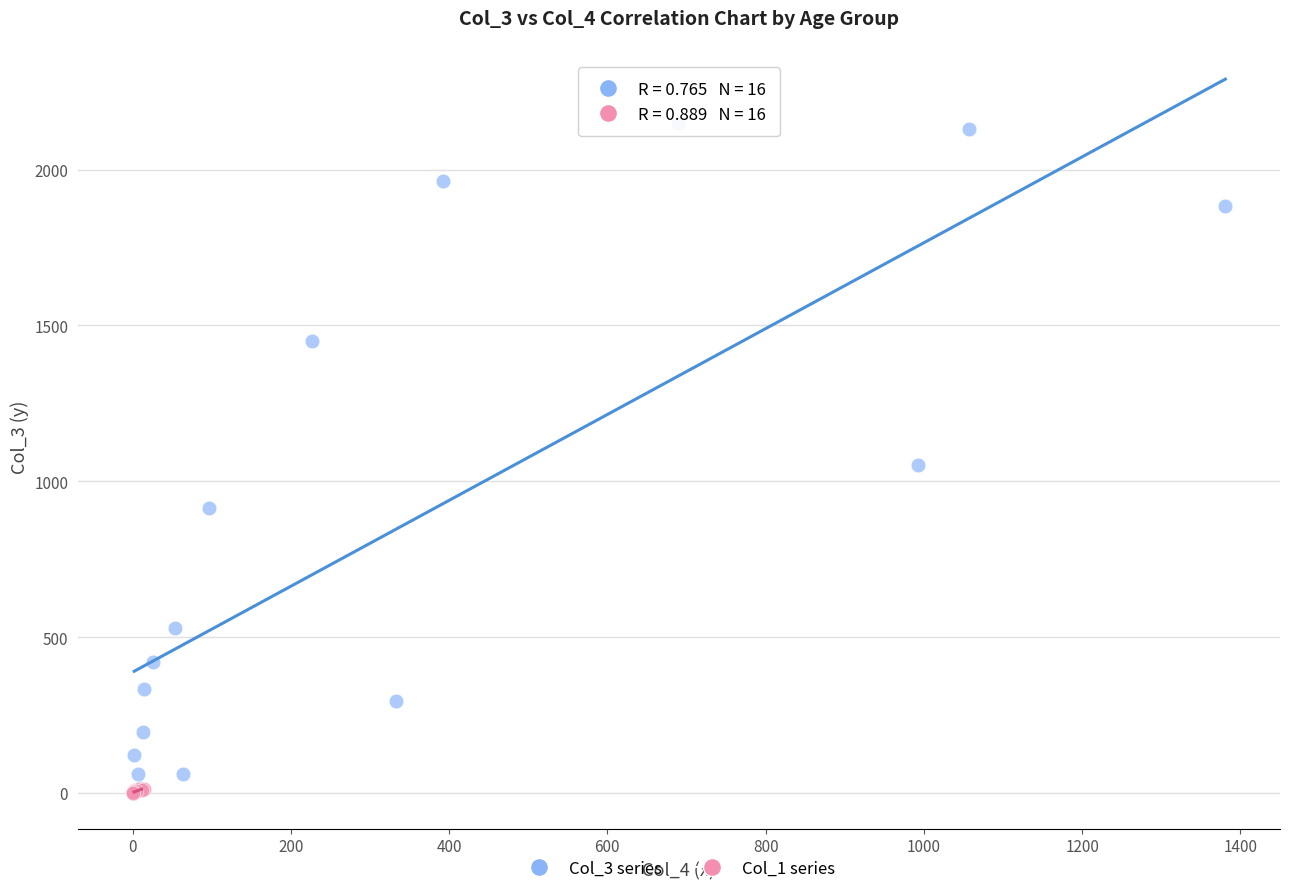

Which series contains the highest Y value?

Col_3 series